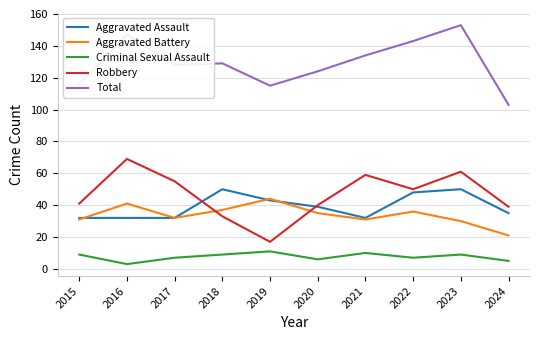

Count the number of categories in the chart.

10